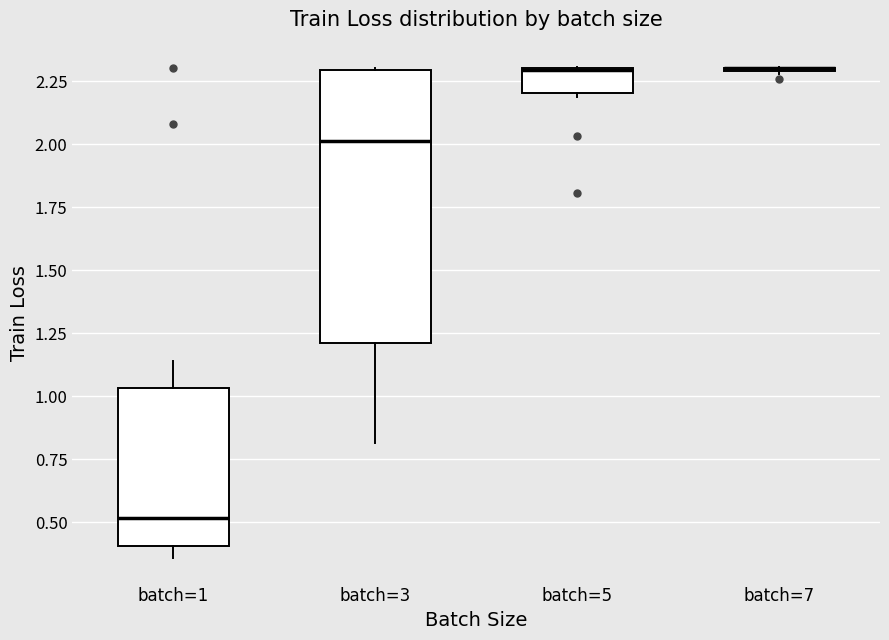

Where is the lower edge of the box for batch=3 on the y-axis? The values are not printed on the chart, so give them approximately, as read against the axis.

1.20